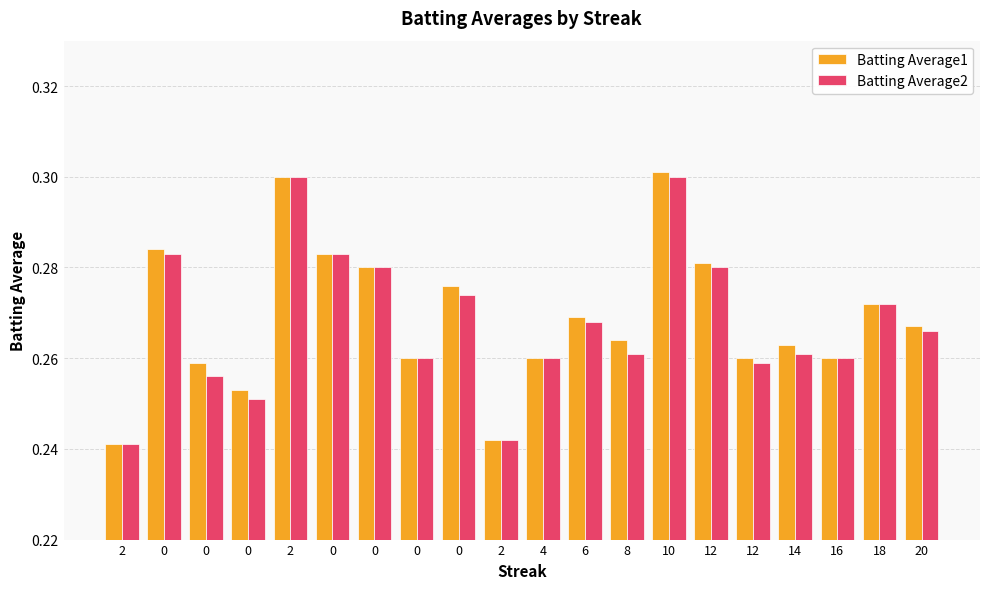

List the series in order of their overall mean, highest first.

Batting Average1, Batting Average2